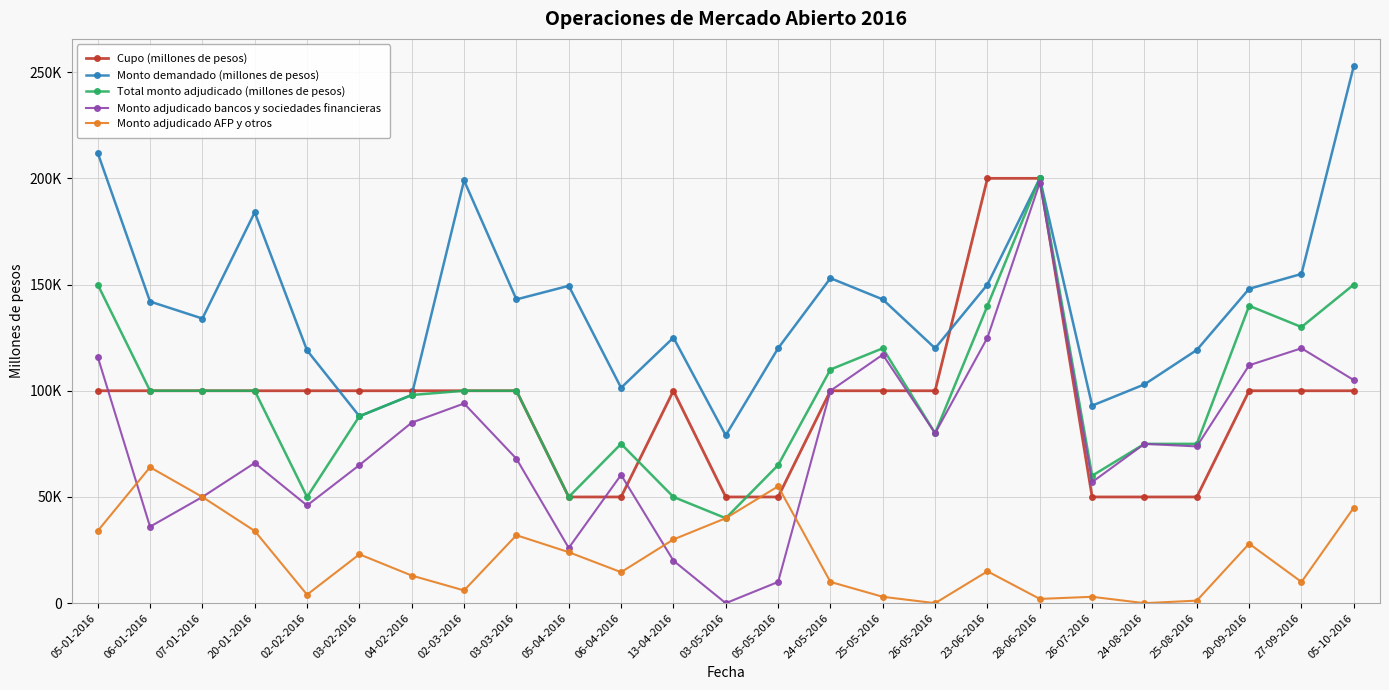

Which series has the widest spread of values?

Monto adjudicado bancos y sociedades financieras